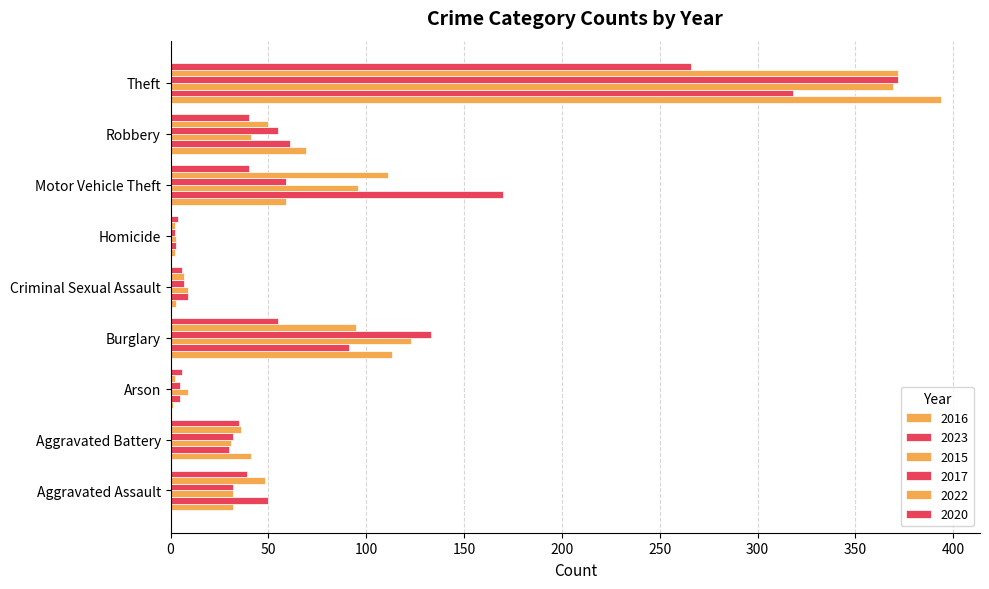

How many distinct data groups are displayed?

6